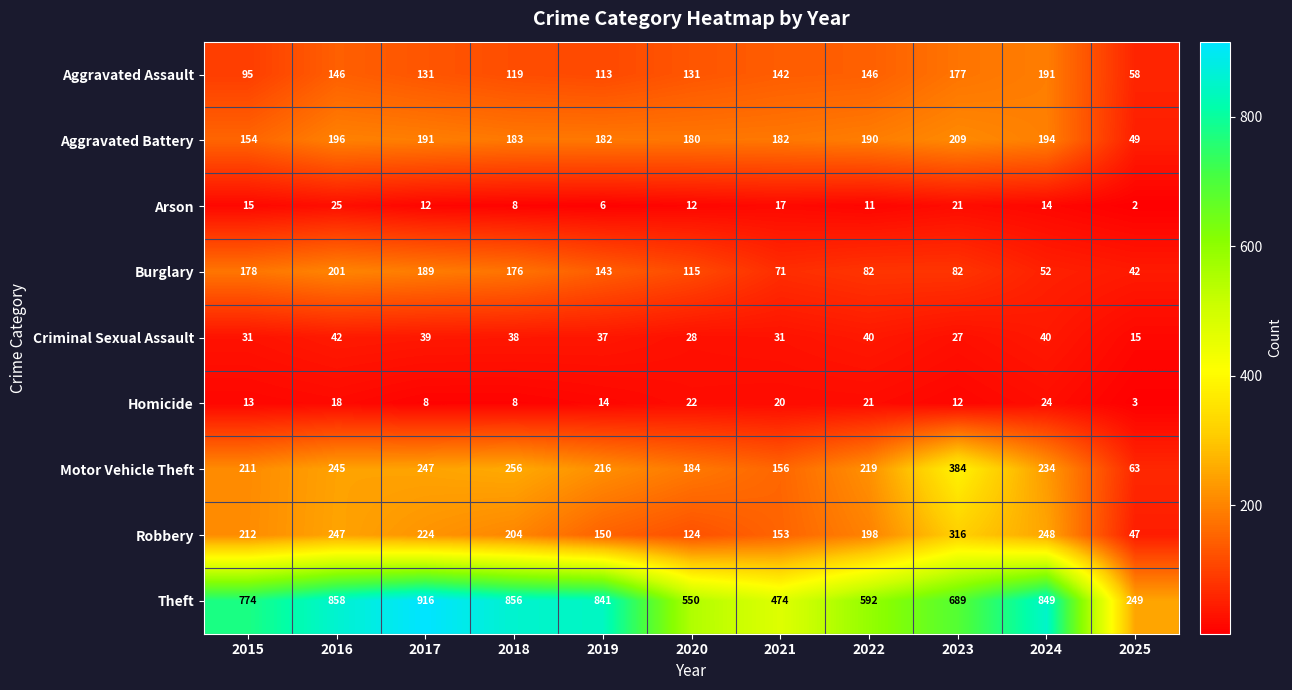

At how many categories does at least one series exceed 154?

11